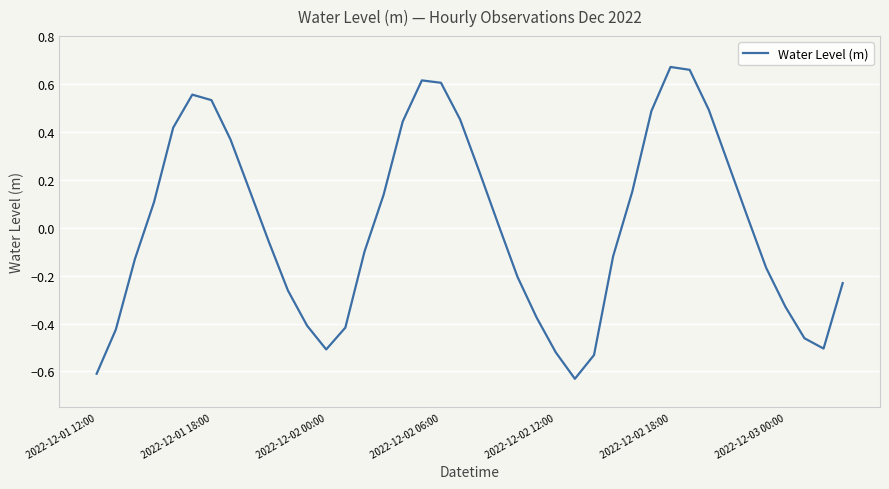

Rank the categories by value from highest to lowest.

30, 31, 17, 18, 2022-12-02 18:00, 2022-12-03 00:00, 32, 29, 19, 16, 2022-12-02 12:00, 7, 33, 20, 8, 28, 15, 2022-12-02 06:00, 34, 21, 9, 14, 27, 2022-12-02 00:00, 35, 22, 39, 10, 36, 23, 11, 13, 2022-12-01 18:00, 37, 38, 12, 24, 26, 2022-12-01 12:00, 25